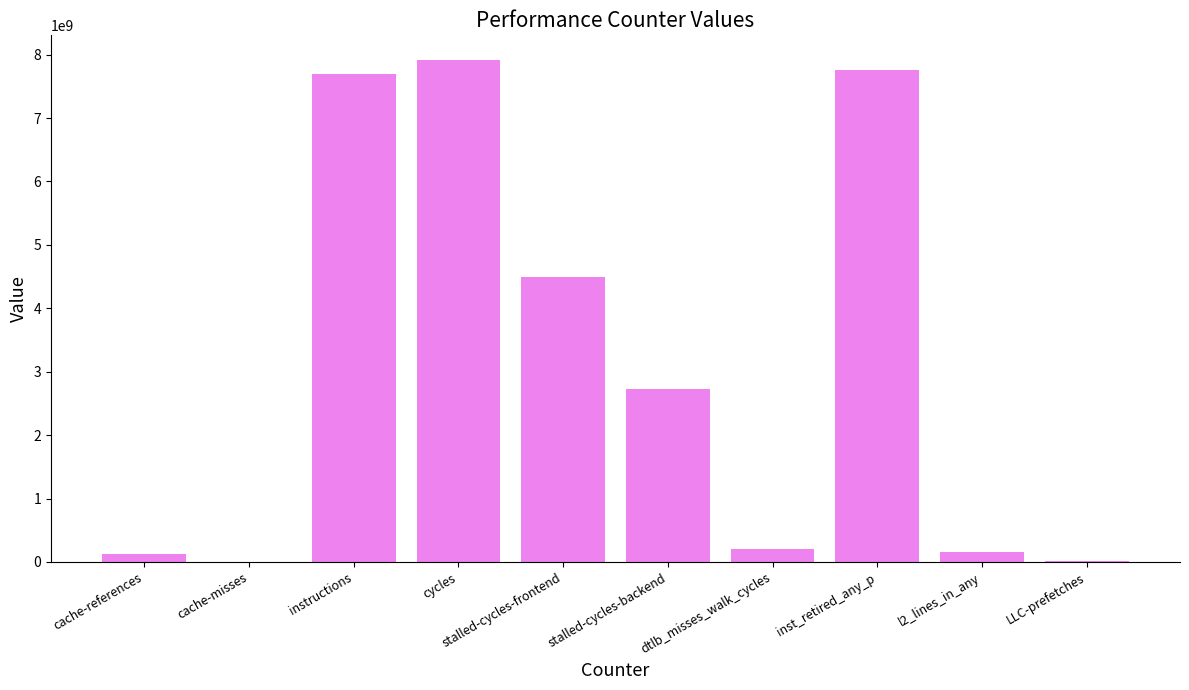

What is the sum of all values?

31092625531